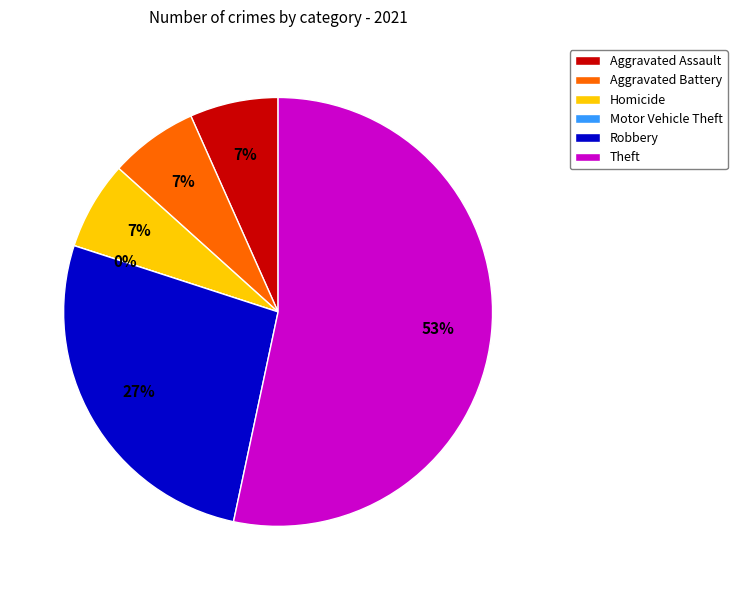

Is there any slice that represents more than half of the pie?

Yes